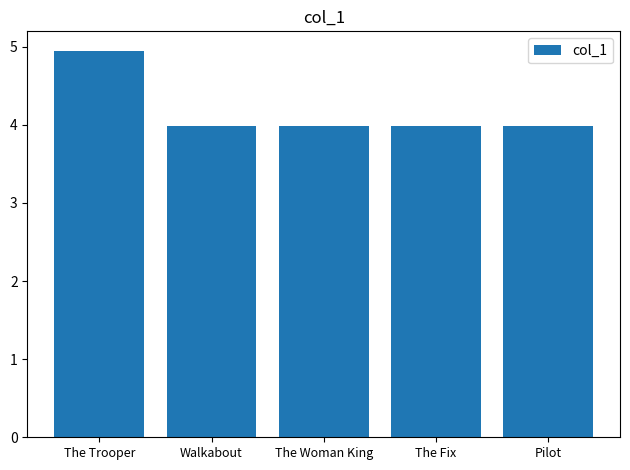

What is the label of the 2nd bar from the left?

Walkabout